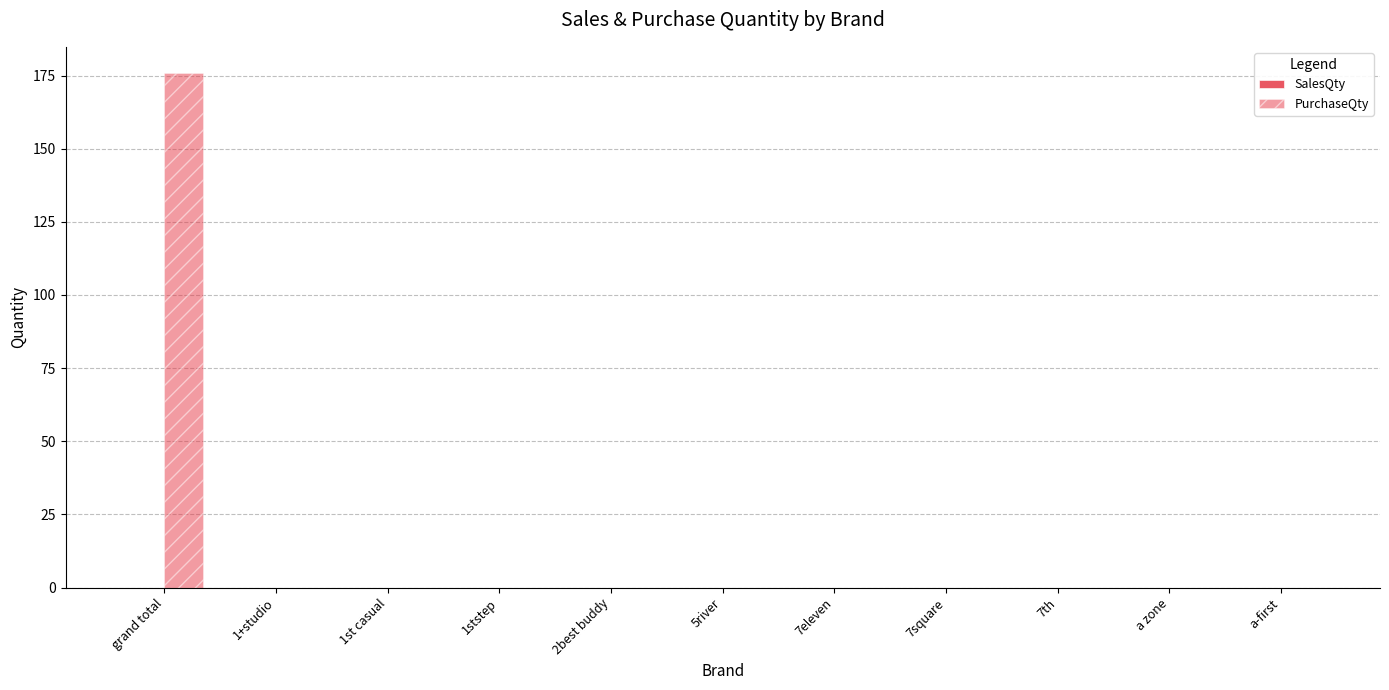

Are the bars horizontal?

No